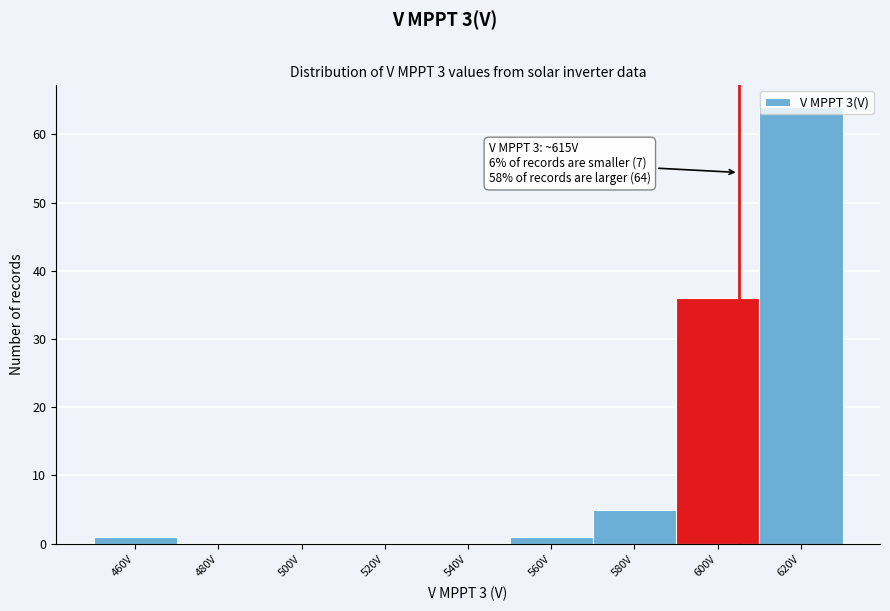

True or false: the data shows 0 at 480V.

True